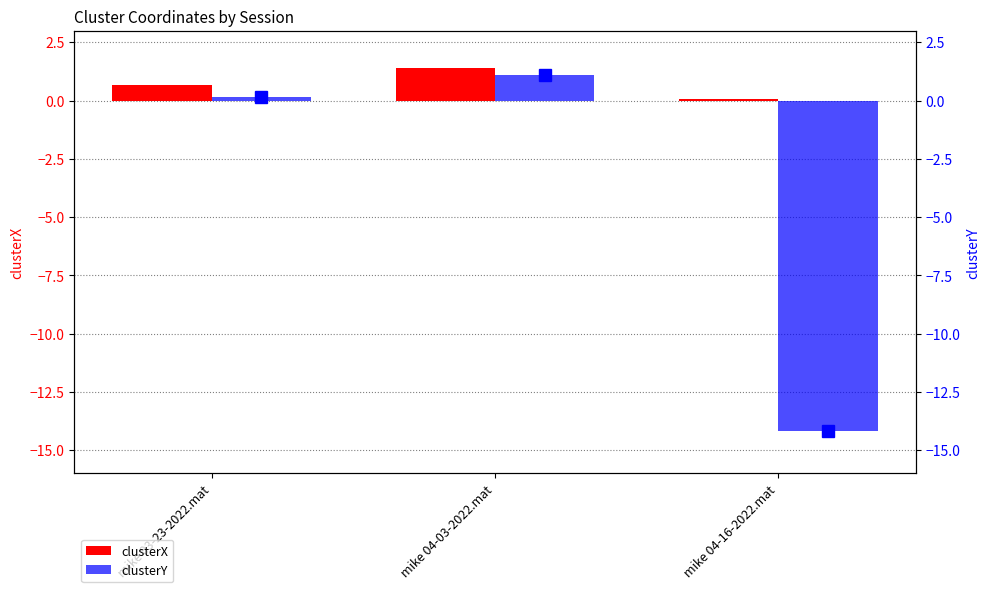

What is the minimum value for clusterX?

0.1